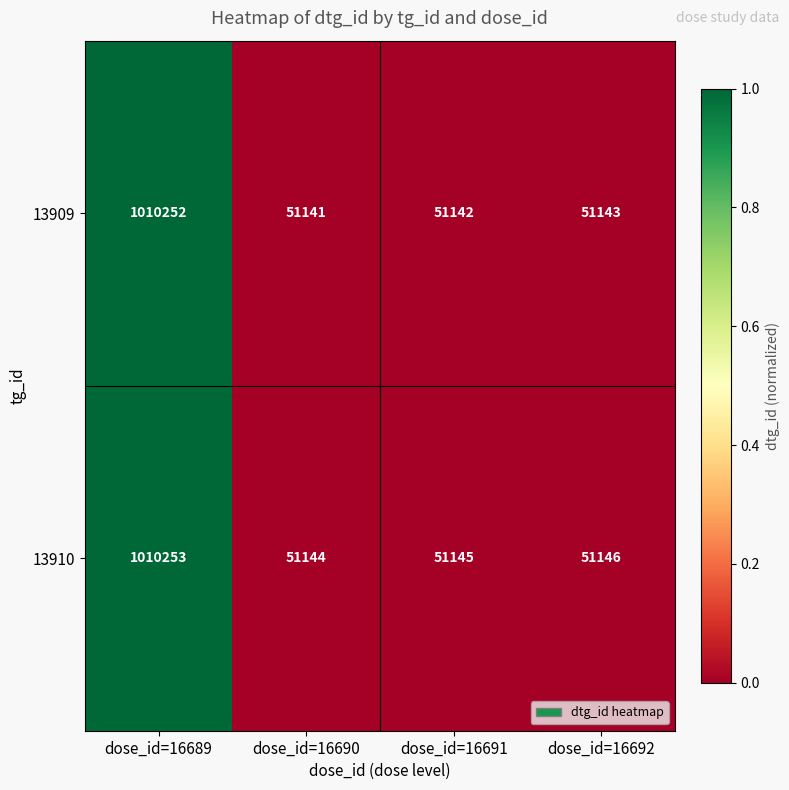

Reading left to right, what are all the values shown in this chart?

13909: 1010252	51141	51142	51143
13910: 1010253	51144	51145	51146